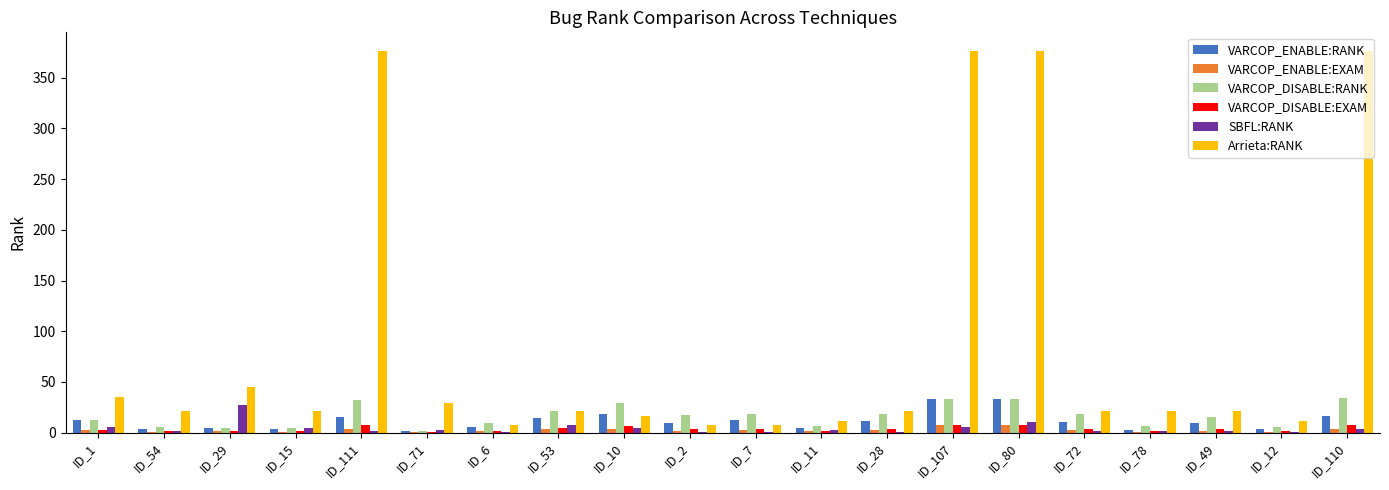

Between ID_111 and ID_28, which series saw the biggest shift?

Arrieta:RANK